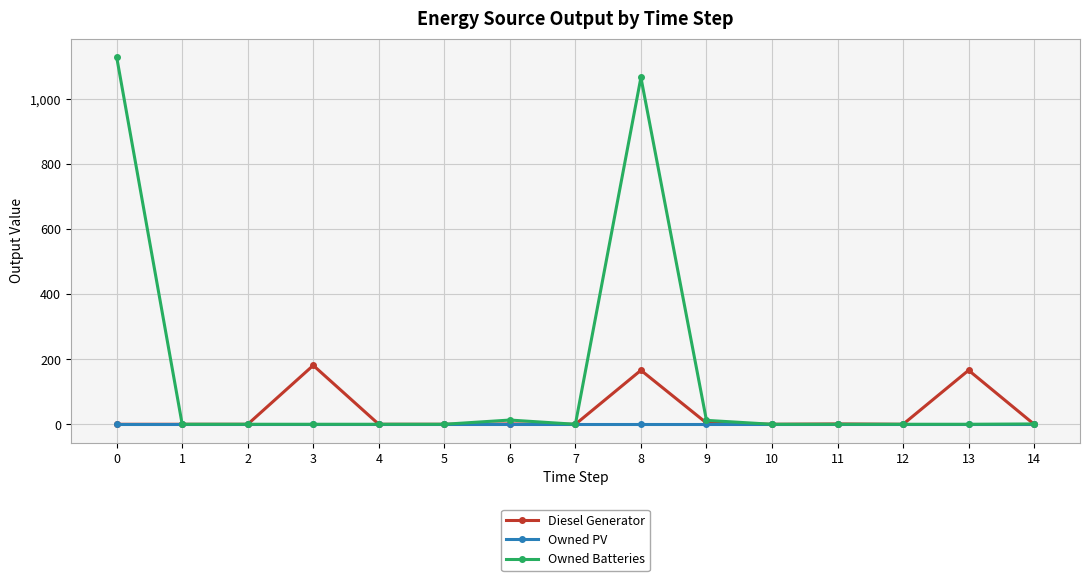

True or false: Diesel Generator has more than 2 points higher than both neighbors.

True